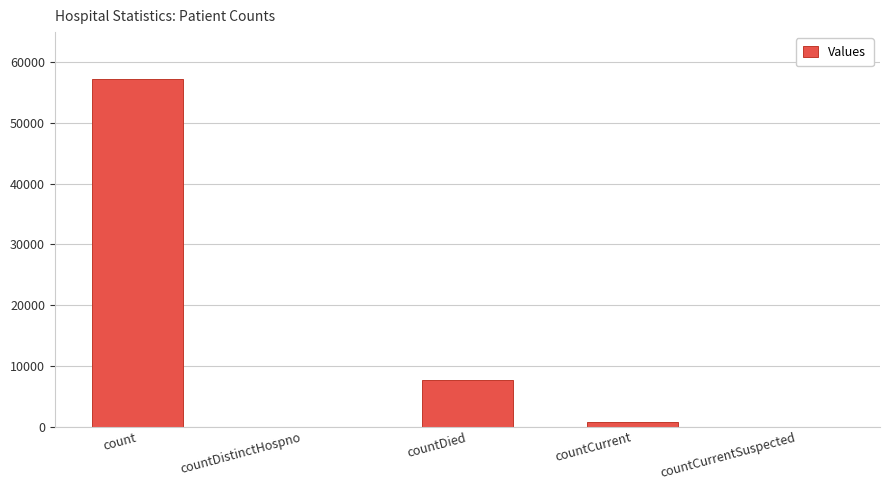

The chart shows a value of -35532 at countDistinctHospno. True or false?

False